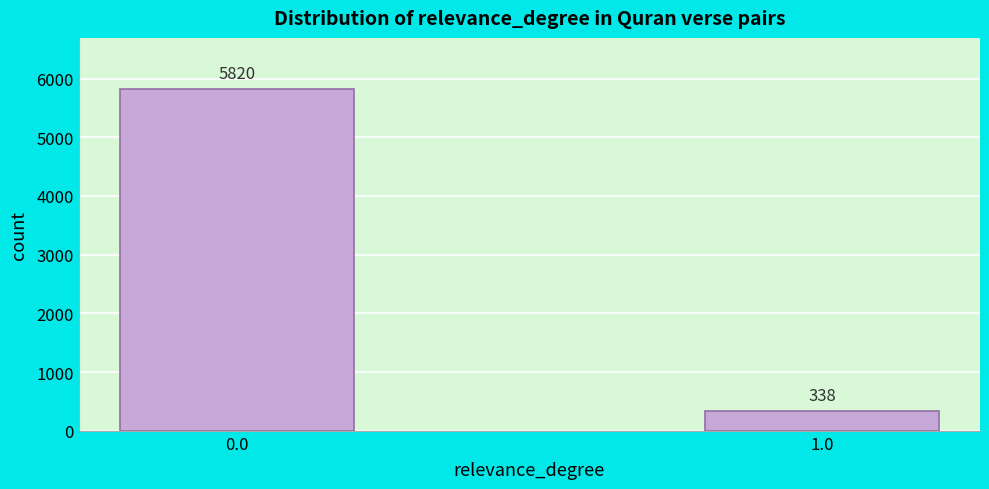

Reading right to left, list all the values displayed in this chart.

338	5820